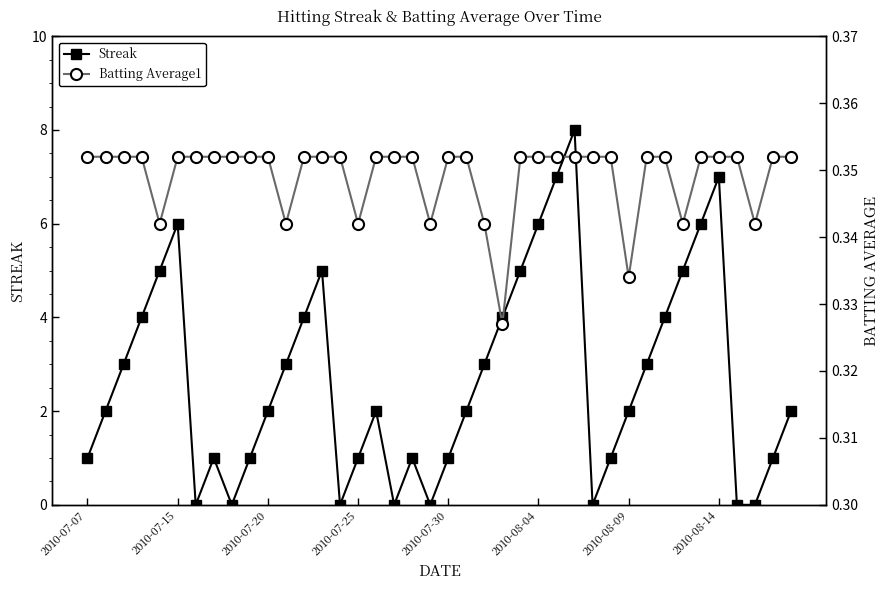

What is the maximum value for Streak?

8